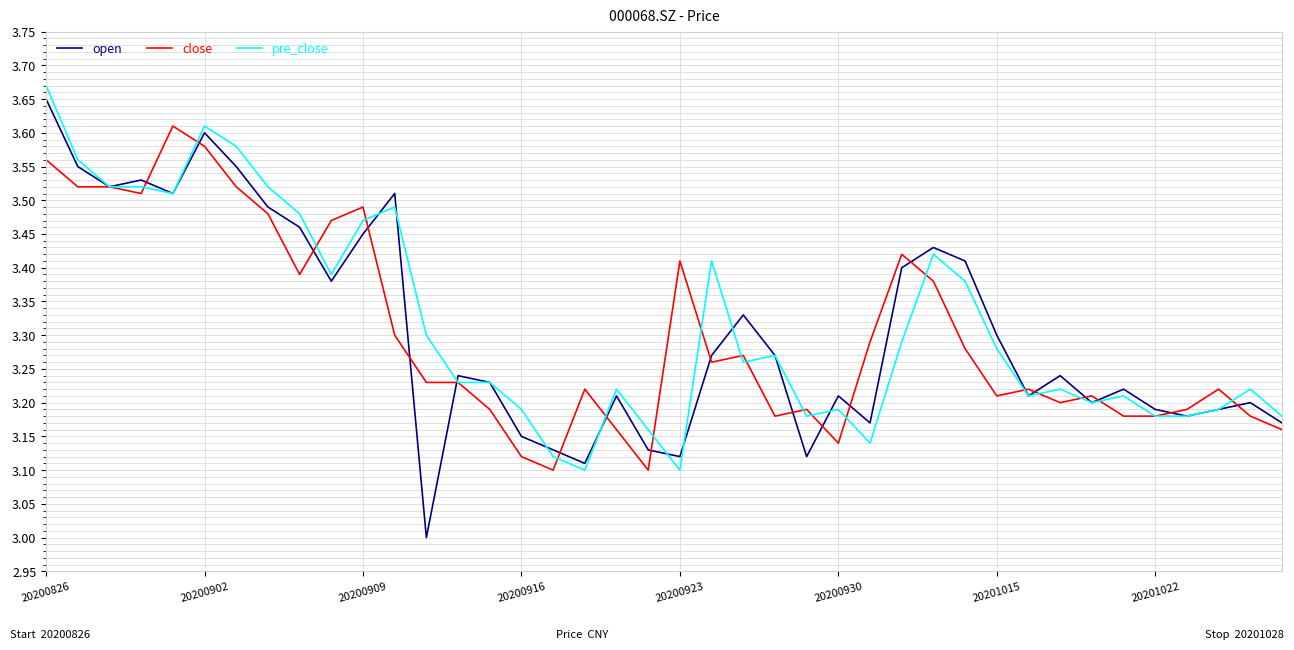

How many lines are shown in the chart?

3